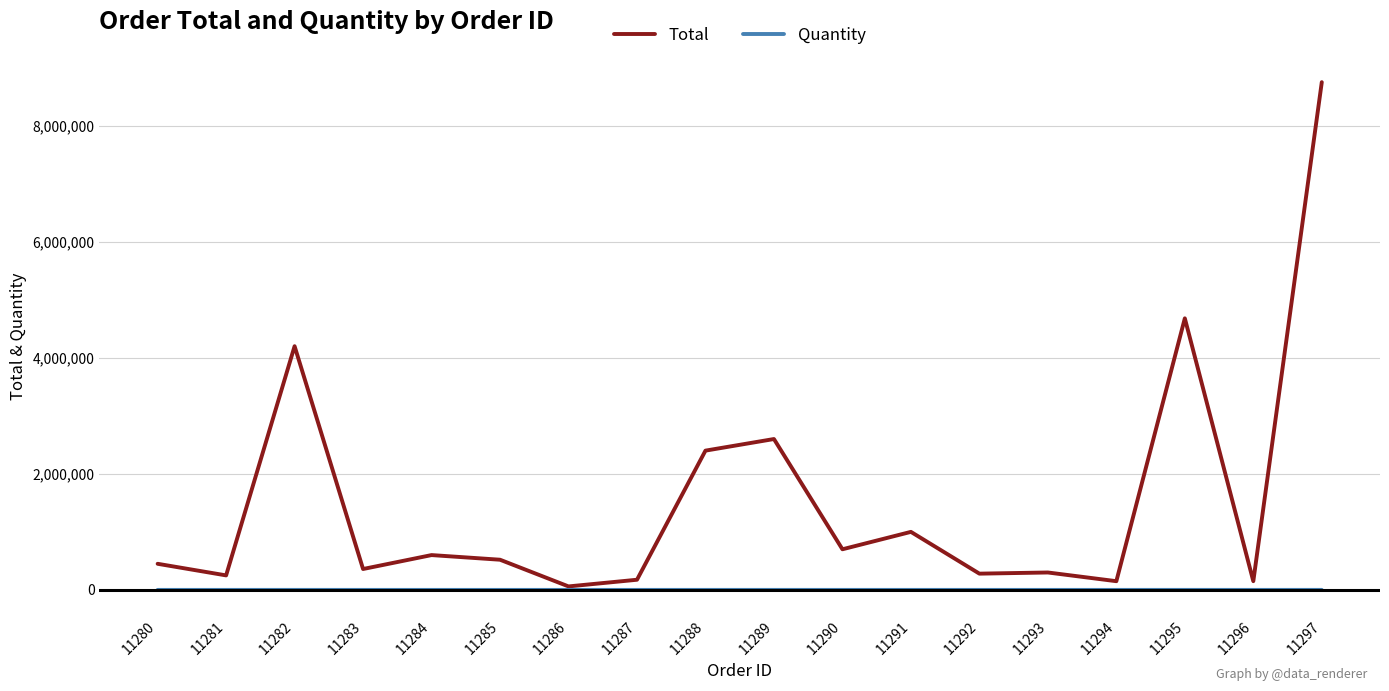

List the series in order of their peak value, highest first.

Total, Quantity